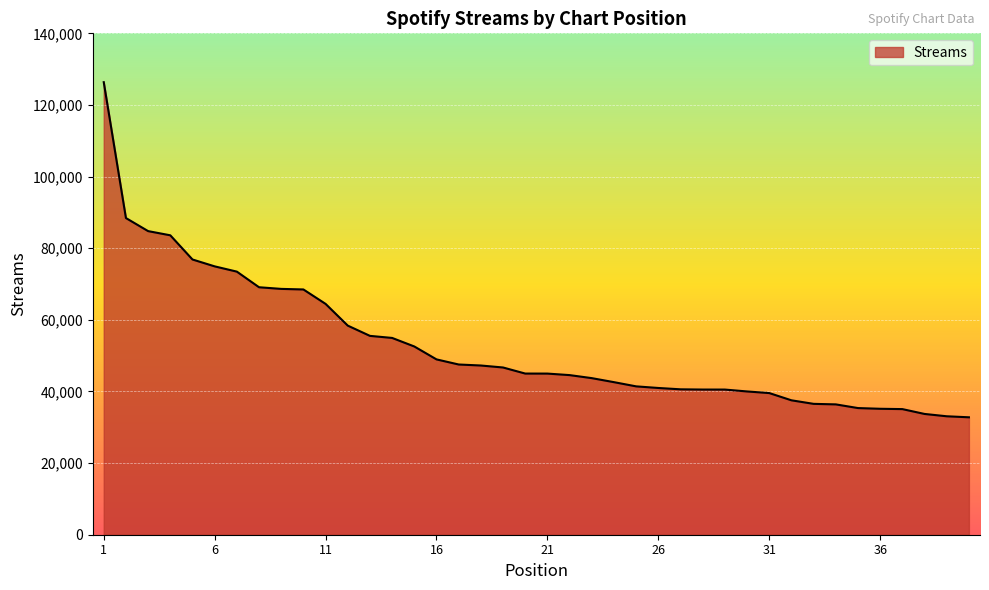

How many lines are shown in the chart?

1